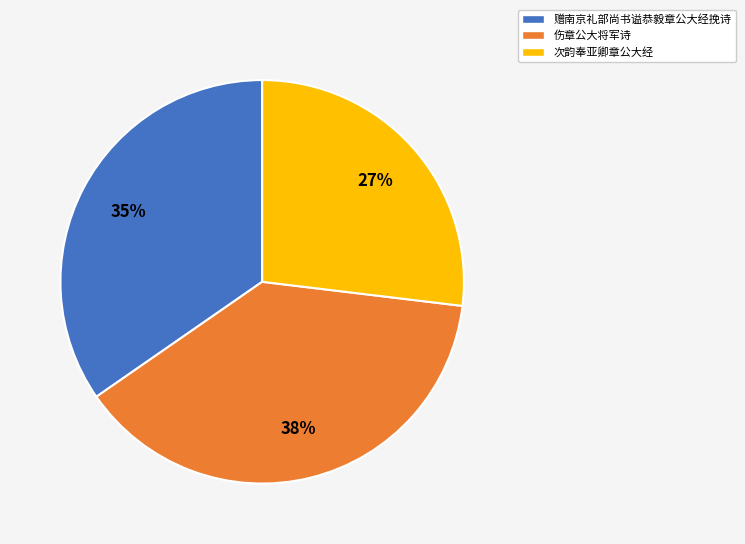

To the nearest percent, what is the average slice percentage?

33%